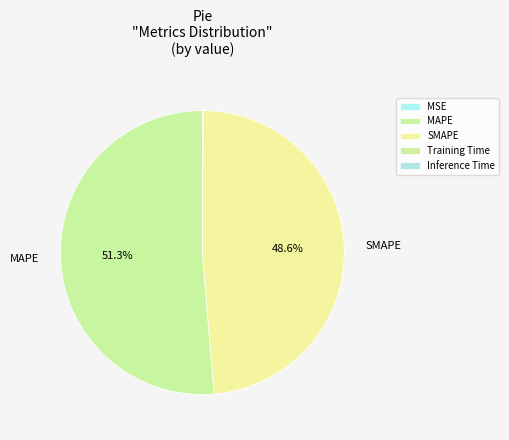

Rank the categories by value from lowest to highest.

MSE, Training Time, Inference Time, SMAPE, MAPE